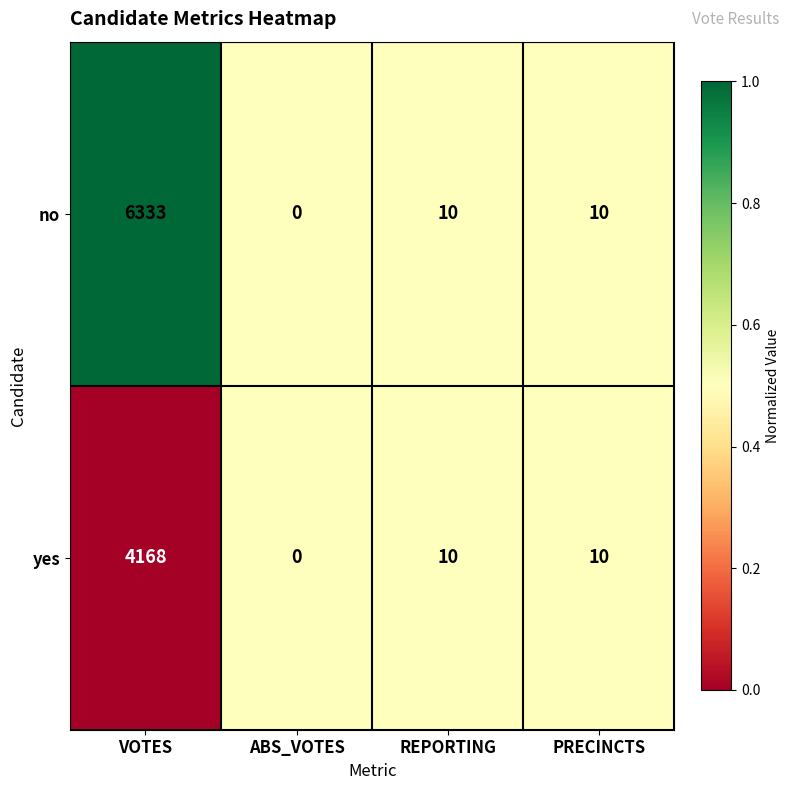

What is the difference between the yes values at VOTES and REPORTING?

4158